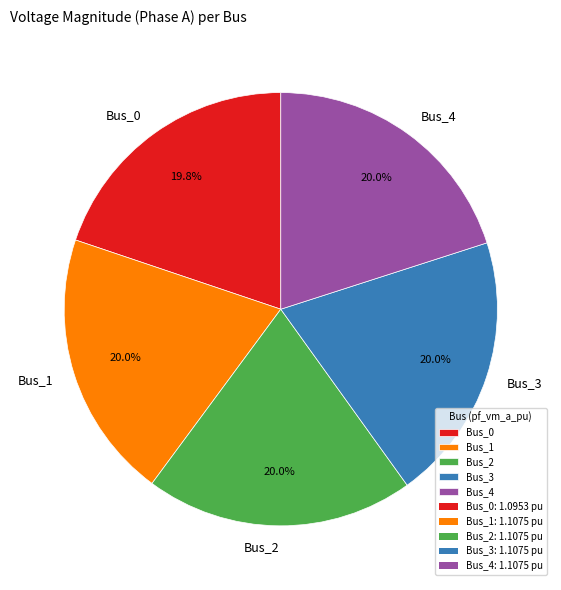

Approximately how many times larger is the value at Bus_1 compared to Bus_3?

1.0